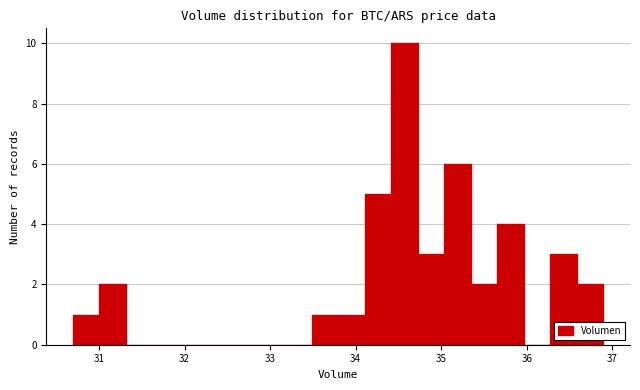

Read against the x-axis, roughly where is the centre of the tallest bar?

34.6